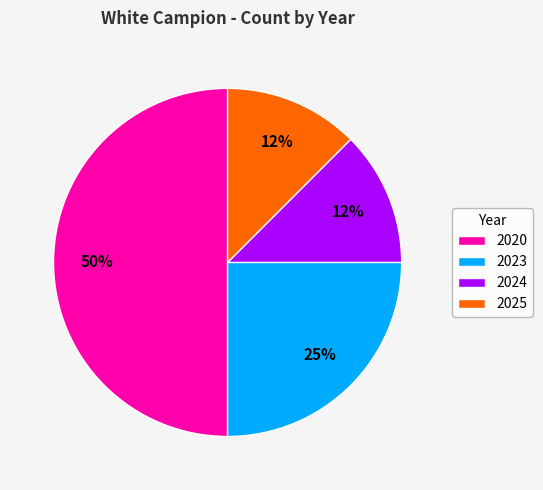

Between 2023 and 2024, which is larger?

2023